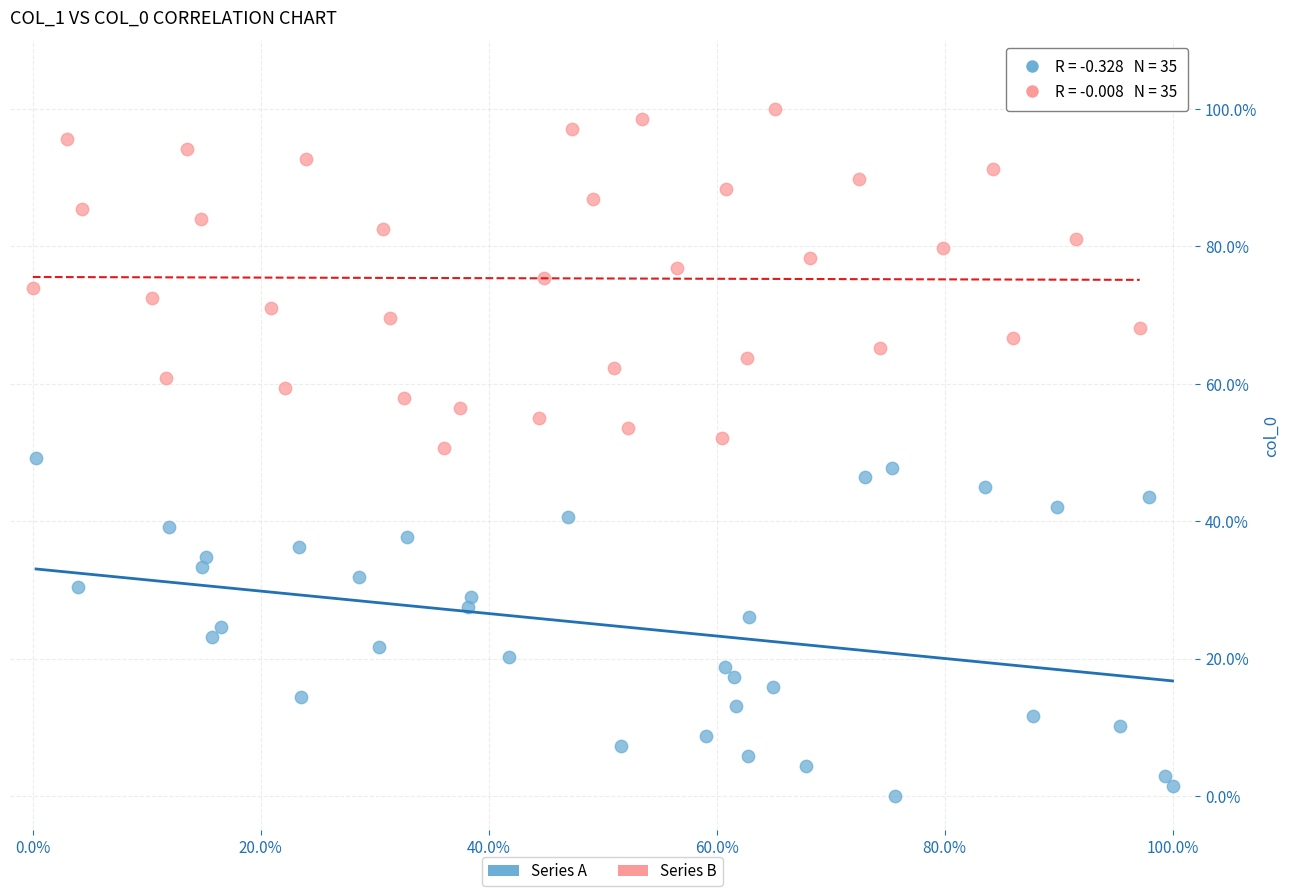

What are all the series names shown in the legend?

Series A, Series B